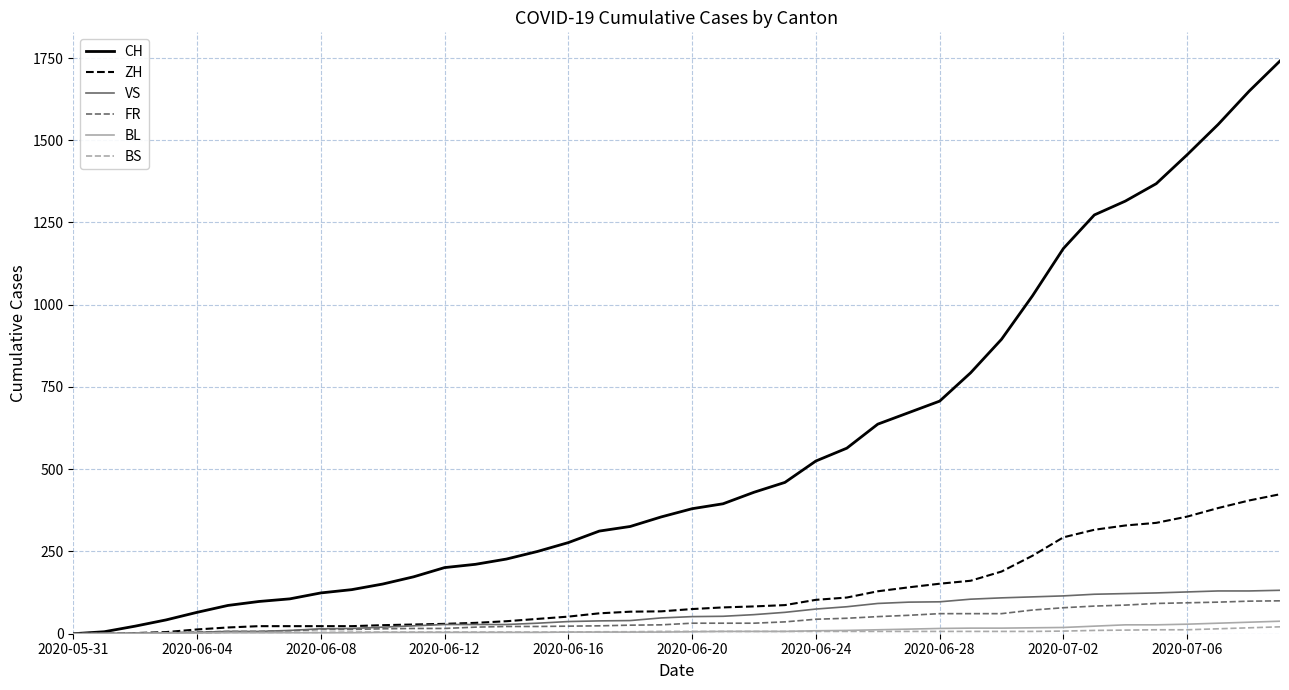

What is the highest value of the FR series?

100